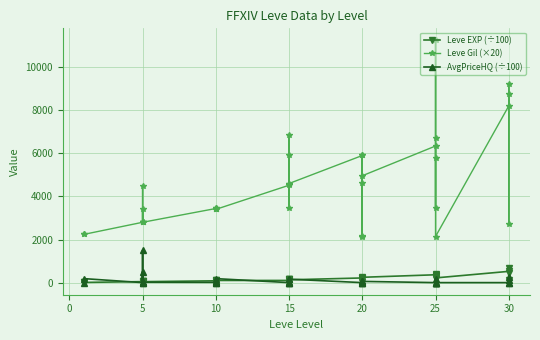

Between 10 and 15, which is larger?

15